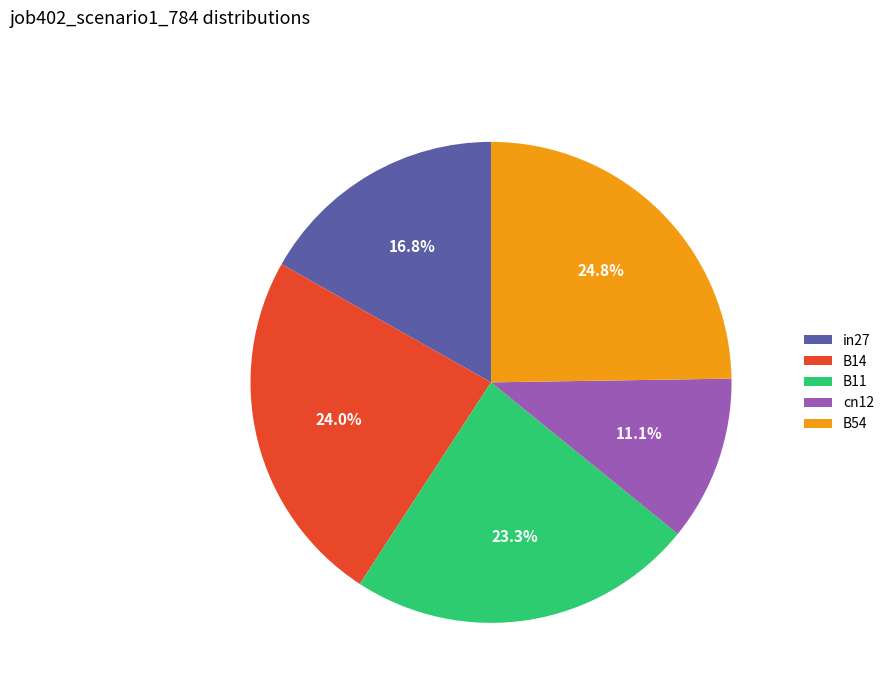

Which slice is the smallest?

cn12